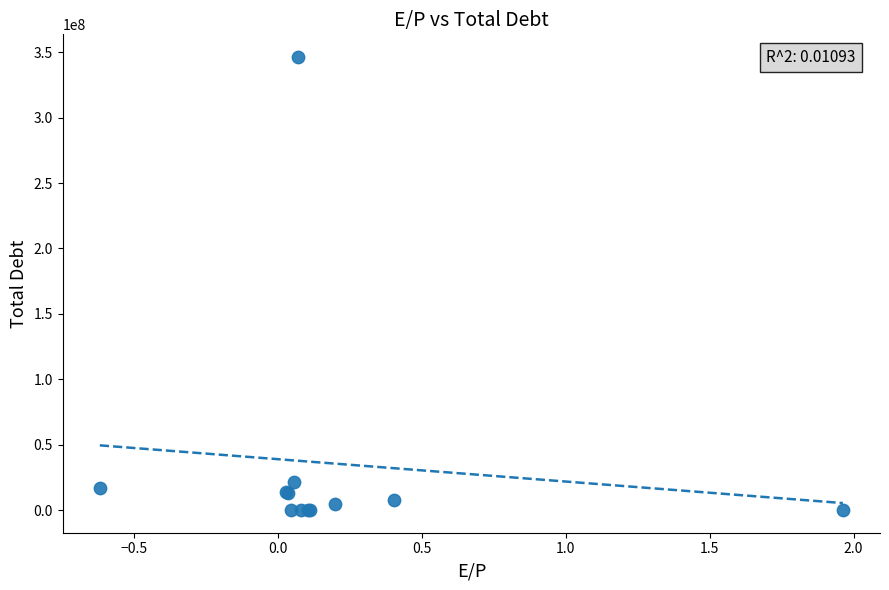

What Y value in the scatter plot is closest to 173221363?

21695049.6